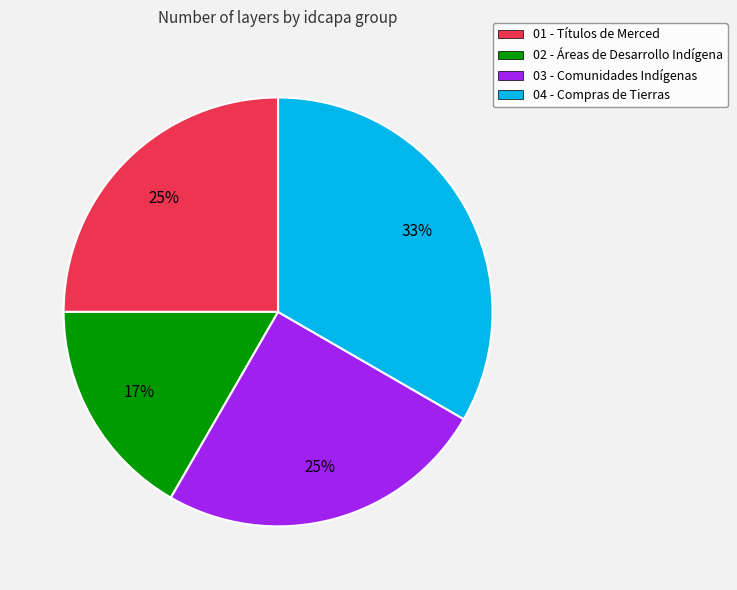

To the nearest percent, what percentage of the pie is 04?

33%